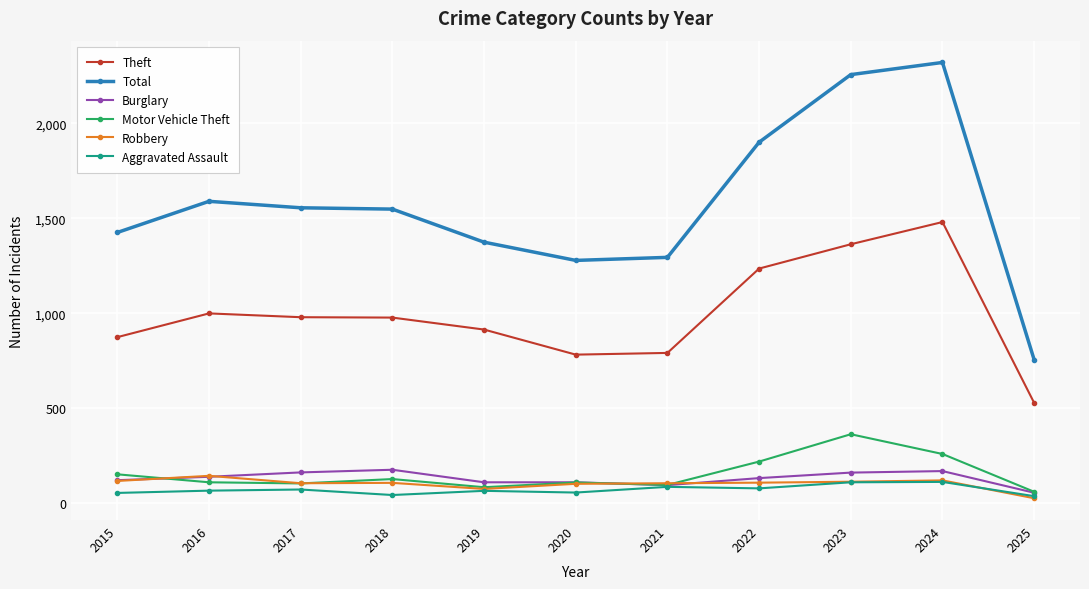

Which series has the largest range (max minus min)?

Total